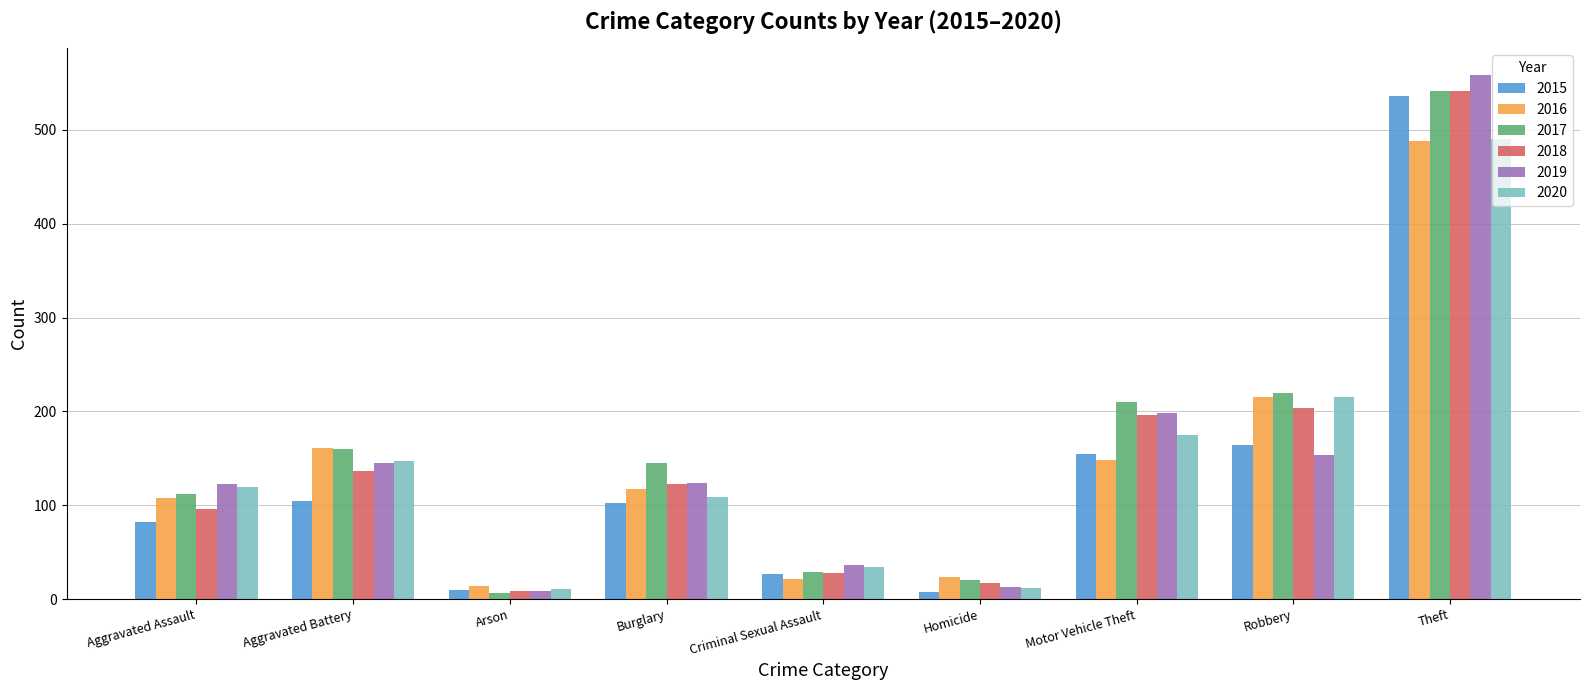

At which category is the sum across all series the highest?

Theft